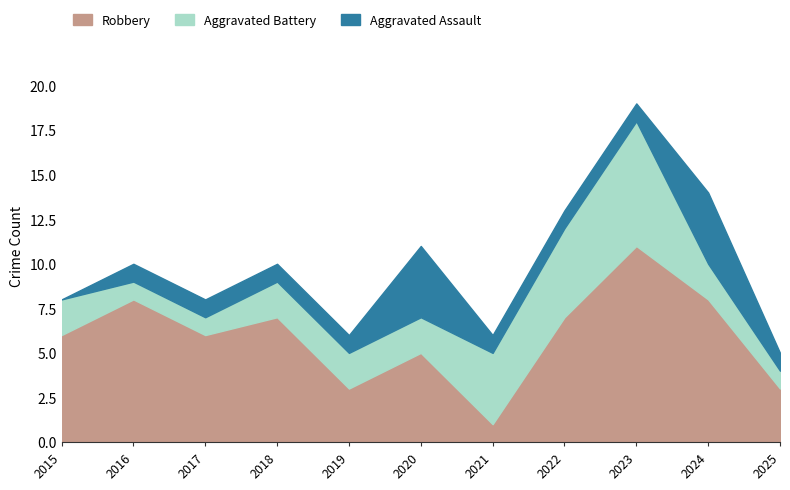

Count the Robbery values in the range 3 to 8.

9